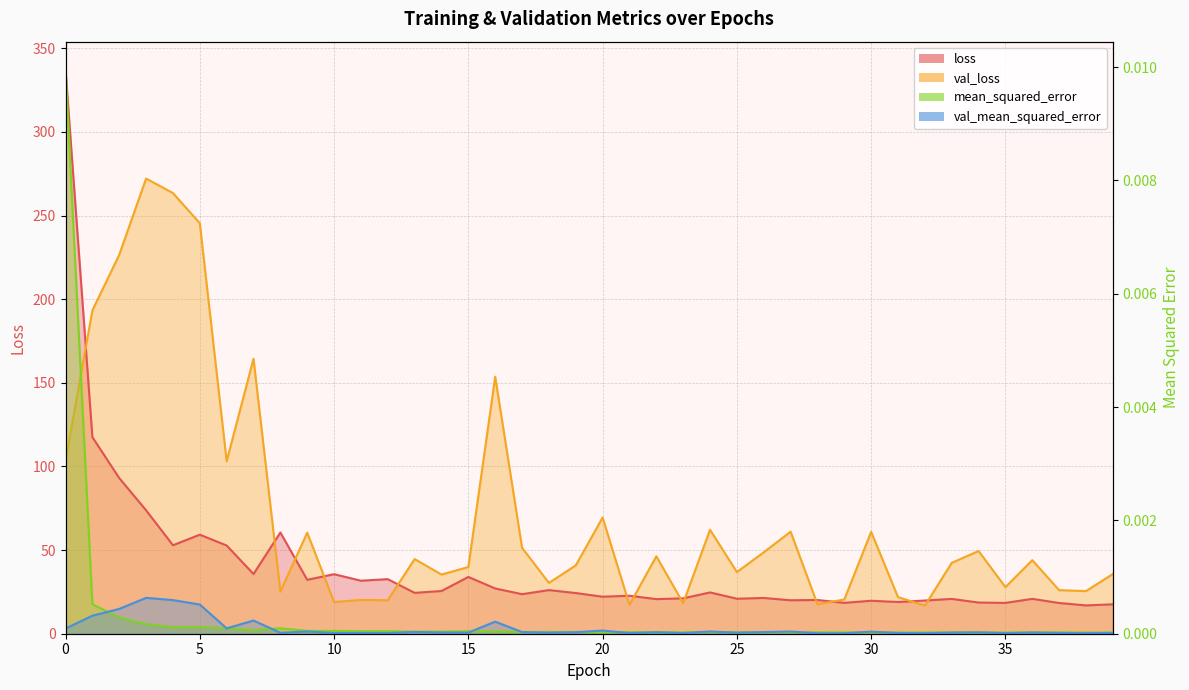

What is the sum of the loss values at 5 and 7?

94.9